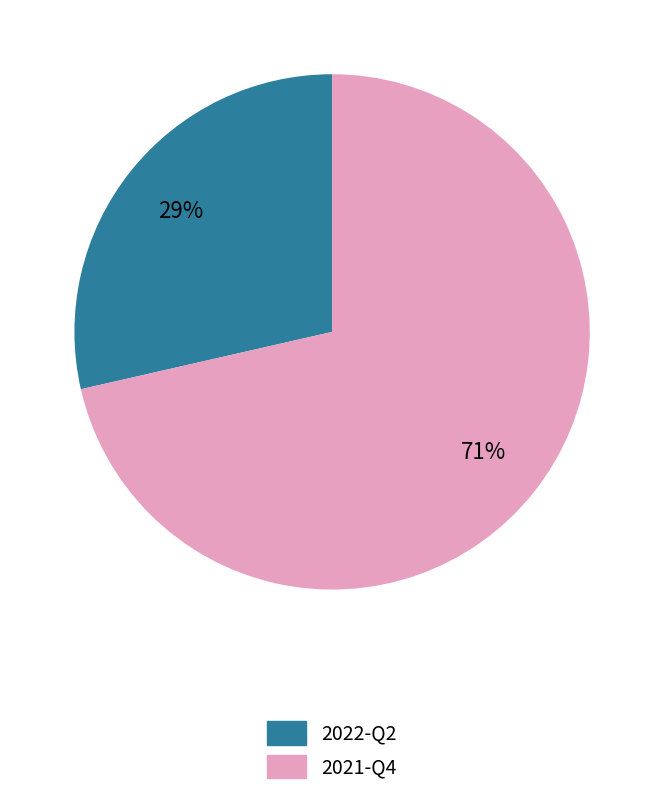

How many segments does this pie chart have?

2